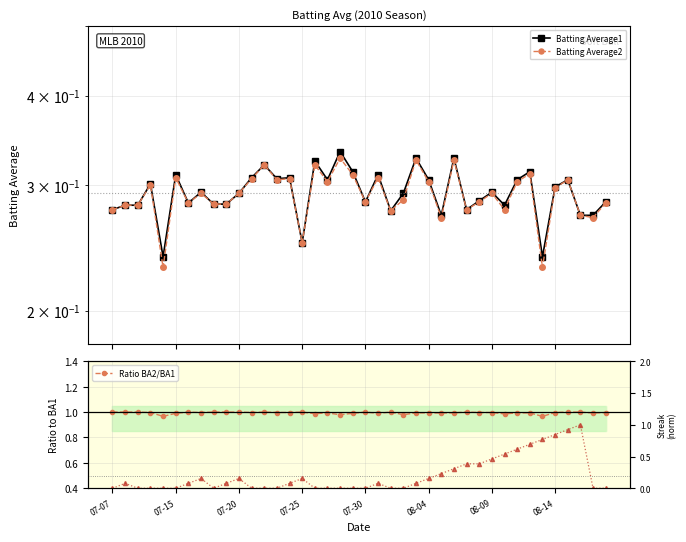

The value of Streak (norm) at 07-20 is 0.2. True or false?

False